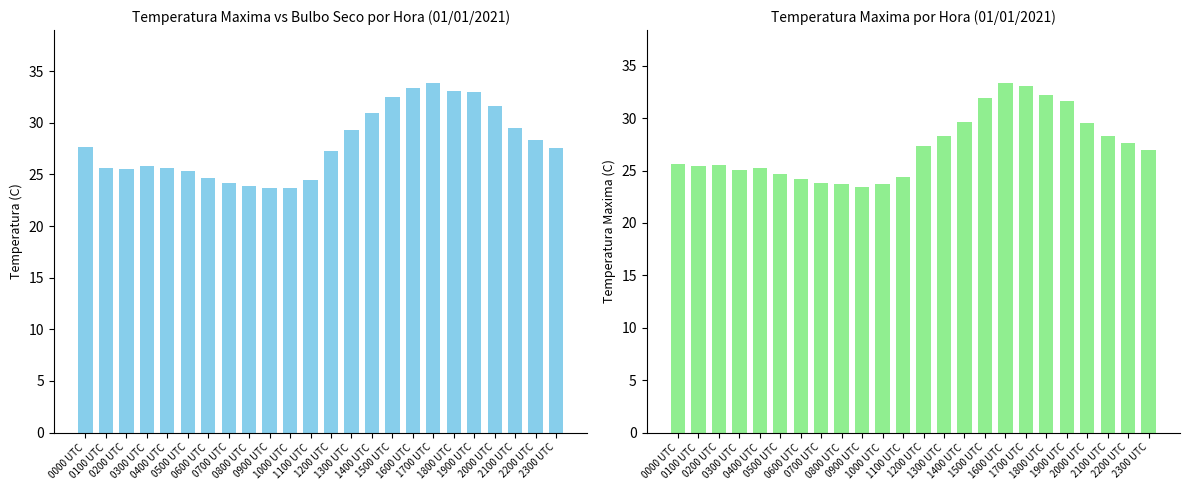

Rank the series by their average value, from highest to lowest.

TEMPERATURA MAXIMA NA HORA ANT. (AUT) (C), TEMPERATURA DO AR - BULBO SECO HORARIA (C)